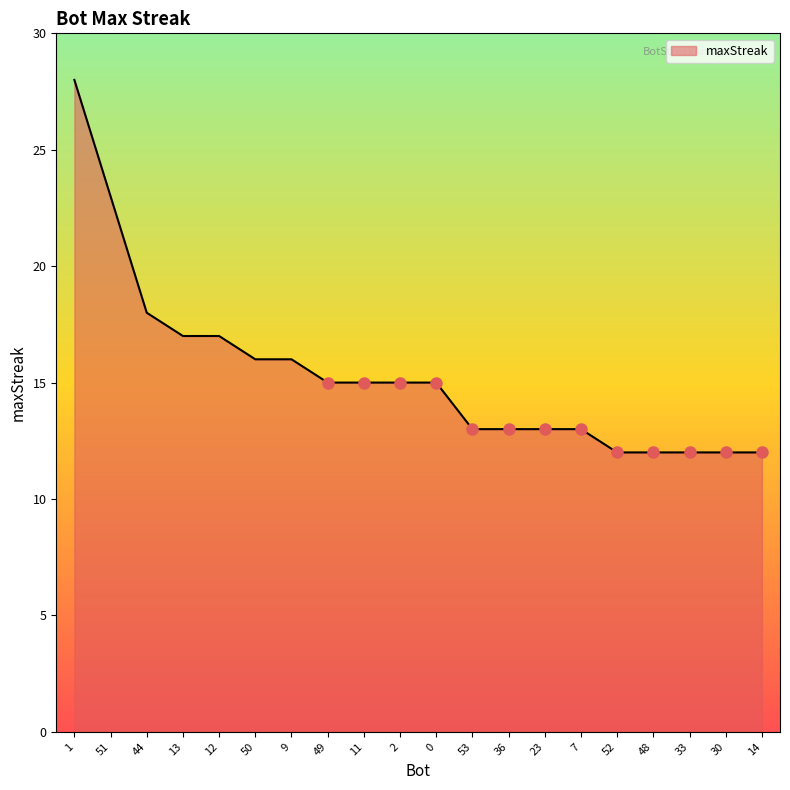

What is the minimum value shown in the chart?

12